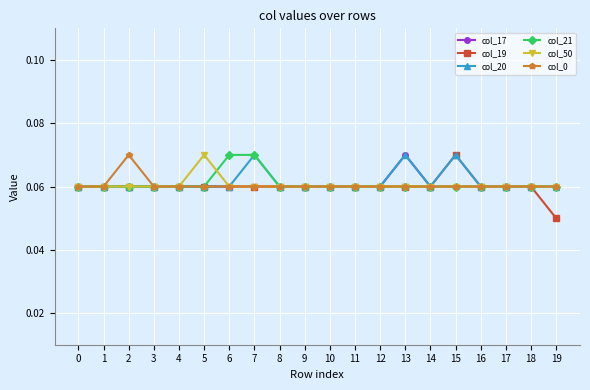

How many col_50 values are between 0 and 1?

20